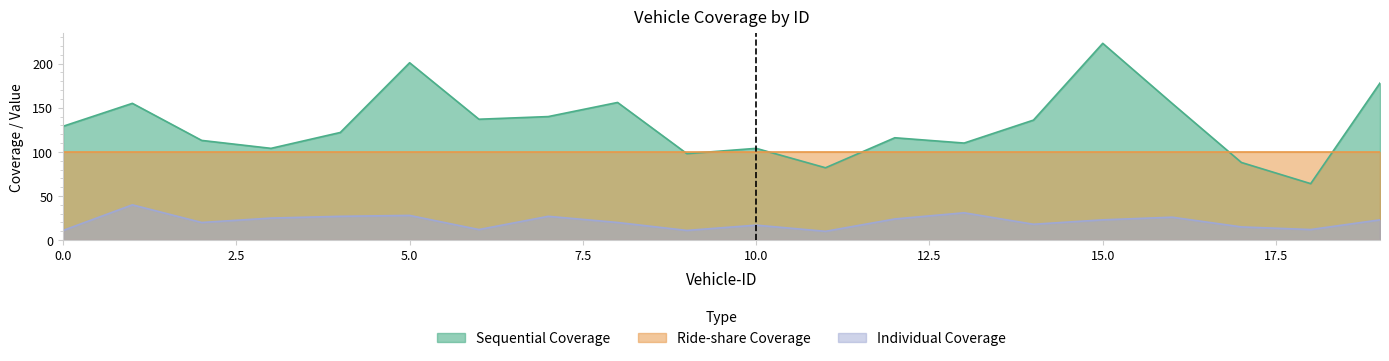

What is the average value of the Individual Coverage series?

21